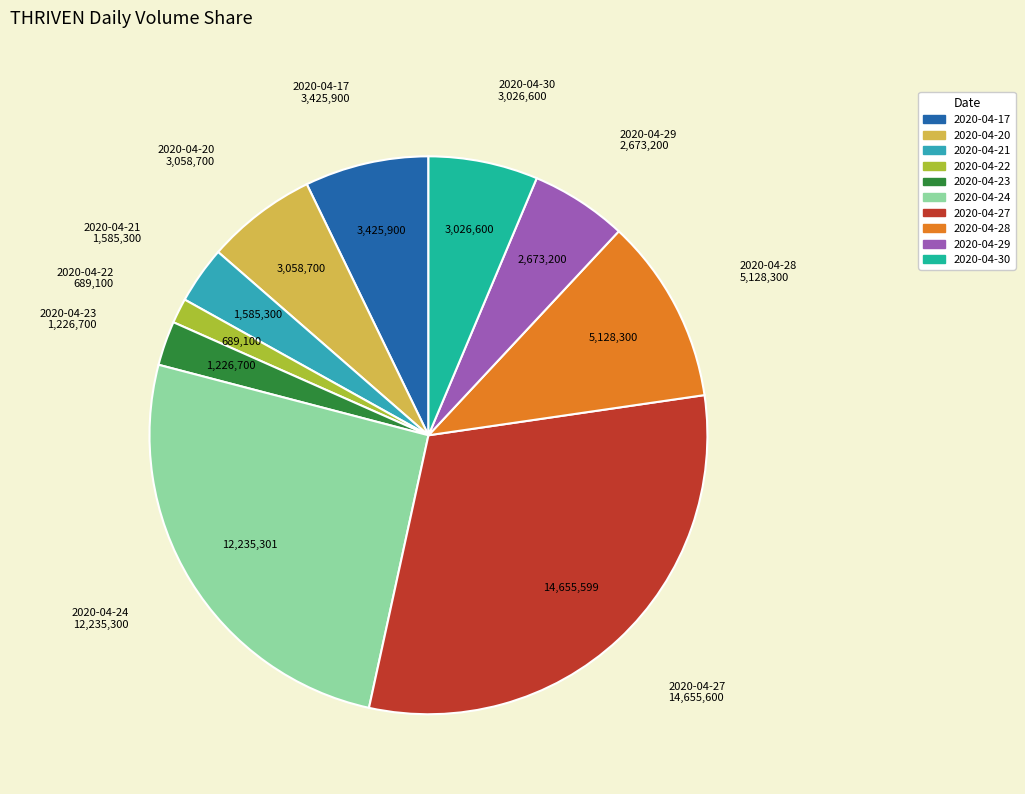

Does 2020-04-23 account for over 50% of the chart?

No